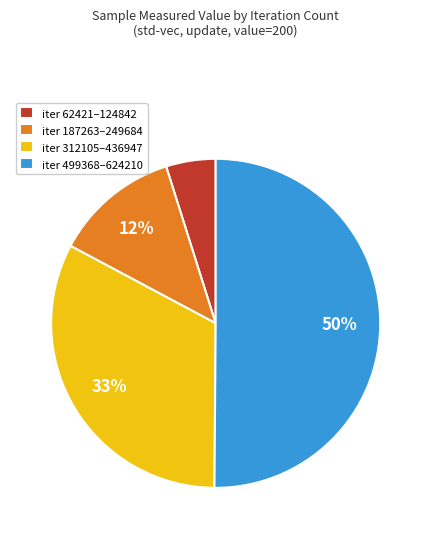

What is the majority slice?

iter 499368–624210